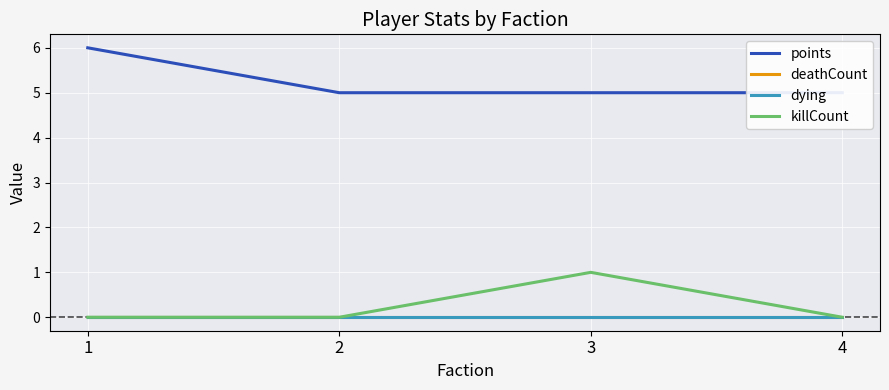

Is the value of killCount at 1 greater than the value of points at 3?

No